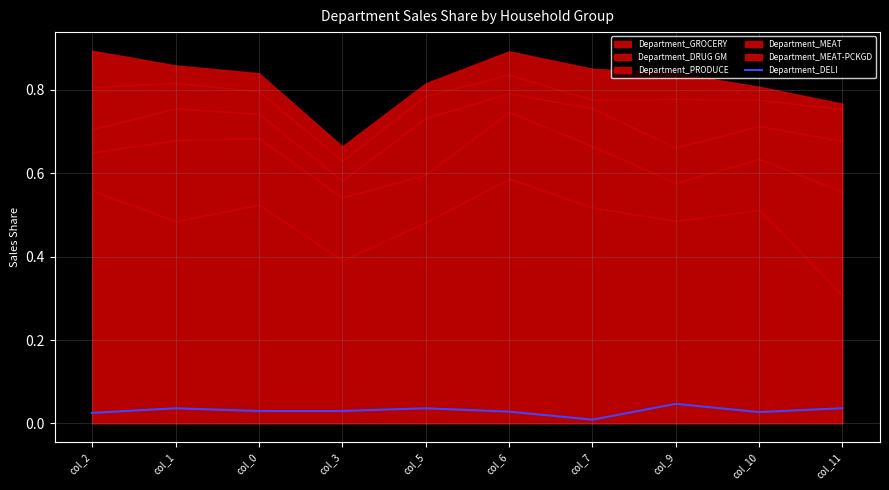

True or false: the data shows 0.0 at col_9.

False